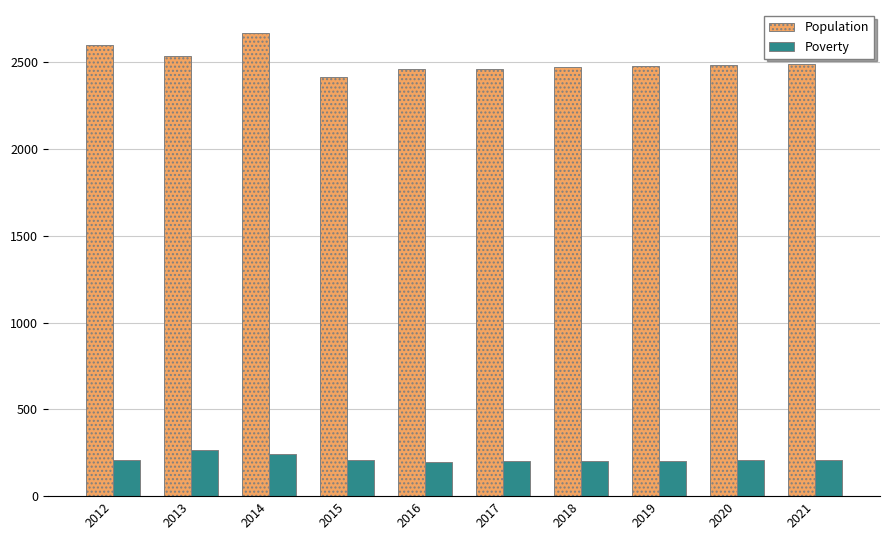

True or false: Poverty has a value of 196 at 2016.

True